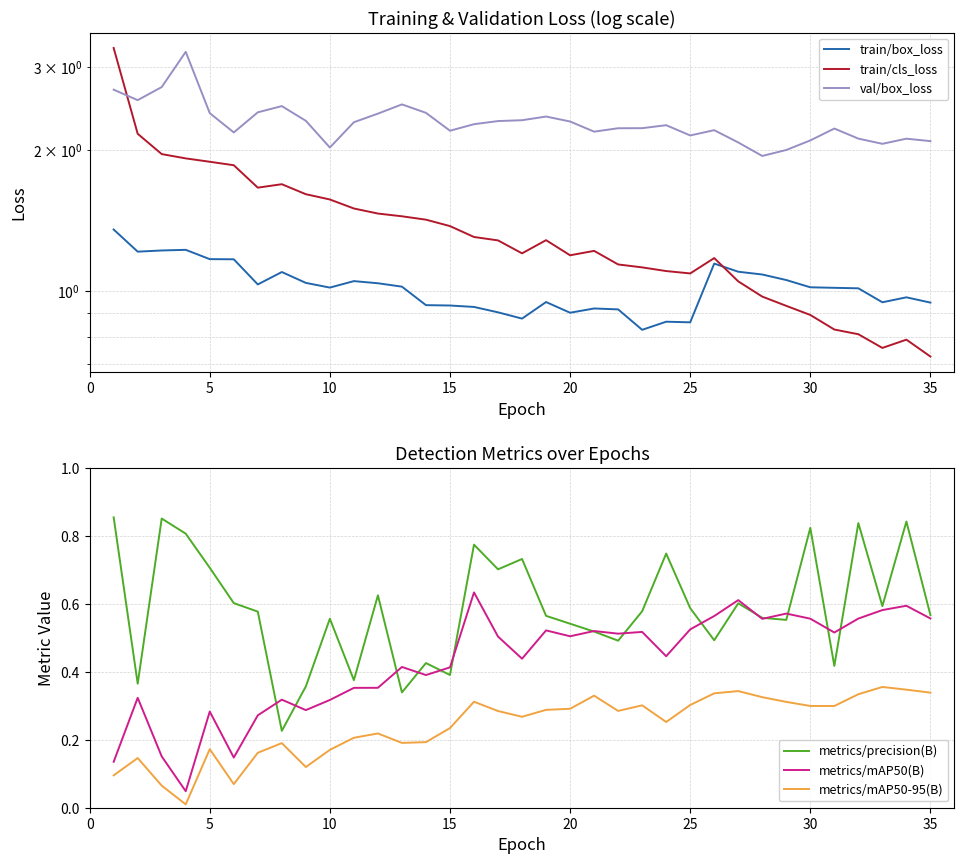

Reading left to right, list all the values displayed in this chart.

train/box_loss: 1.4	1.2	1.2	1.2	1.2	1.2	1.0	1.1	1.0	1.0	1.1	1.0	1.0	0.9	0.9	0.9	0.9	0.9	0.9	0.9	0.9	0.9	0.8	0.9	0.9	1.1	1.1	1.1	1.1	1.0	1.0	1.0	0.9	1.0	0.9
train/cls_loss: 3.3	2.2	2.0	1.9	1.9	1.9	1.7	1.7	1.6	1.6	1.5	1.5	1.4	1.4	1.4	1.3	1.3	1.2	1.3	1.2	1.2	1.1	1.1	1.1	1.1	1.2	1.0	1.0	0.9	0.9	0.8	0.8	0.8	0.8	0.7
val/box_loss: 2.7	2.6	2.7	3.2	2.4	2.2	2.4	2.5	2.3	2.0	2.3	2.4	2.5	2.4	2.2	2.3	2.3	2.3	2.4	2.3	2.2	2.2	2.2	2.3	2.1	2.2	2.1	1.9	2.0	2.1	2.2	2.1	2.1	2.1	2.1
metrics/precision(B): 0.9	0.4	0.9	0.8	0.7	0.6	0.6	0.2	0.4	0.6	0.4	0.6	0.3	0.4	0.4	0.8	0.7	0.7	0.6	0.5	0.5	0.5	0.6	0.7	0.6	0.5	0.6	0.6	0.6	0.8	0.4	0.8	0.6	0.8	0.6
metrics/mAP50(B): 0.1	0.3	0.2	0.0	0.3	0.1	0.3	0.3	0.3	0.3	0.4	0.4	0.4	0.4	0.4	0.6	0.5	0.4	0.5	0.5	0.5	0.5	0.5	0.4	0.5	0.6	0.6	0.6	0.6	0.6	0.5	0.6	0.6	0.6	0.6
metrics/mAP50-95(B): 0.1	0.1	0.1	0.0	0.2	0.1	0.2	0.2	0.1	0.2	0.2	0.2	0.2	0.2	0.2	0.3	0.3	0.3	0.3	0.3	0.3	0.3	0.3	0.3	0.3	0.3	0.3	0.3	0.3	0.3	0.3	0.3	0.4	0.3	0.3